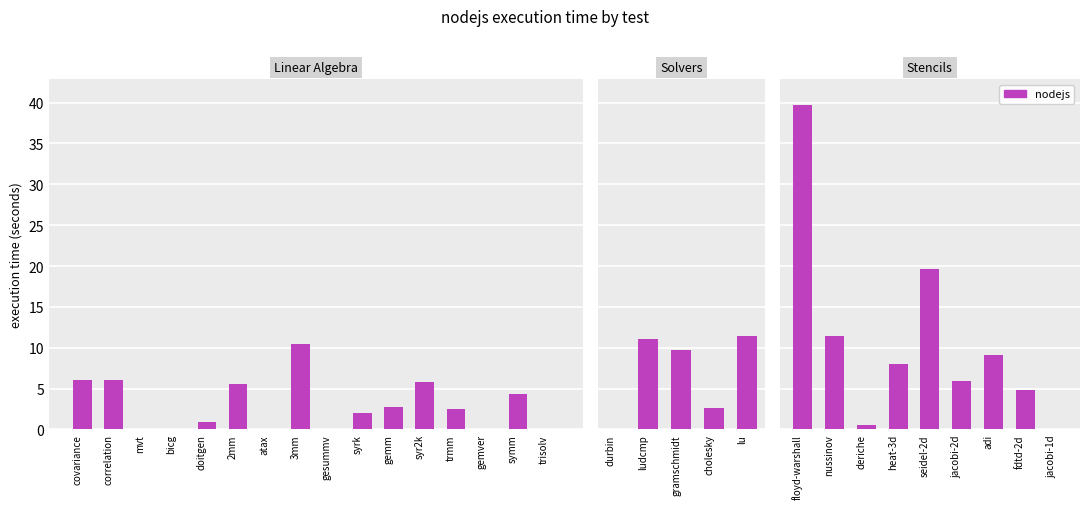

What is the difference between the maximum and minimum values?

39.7